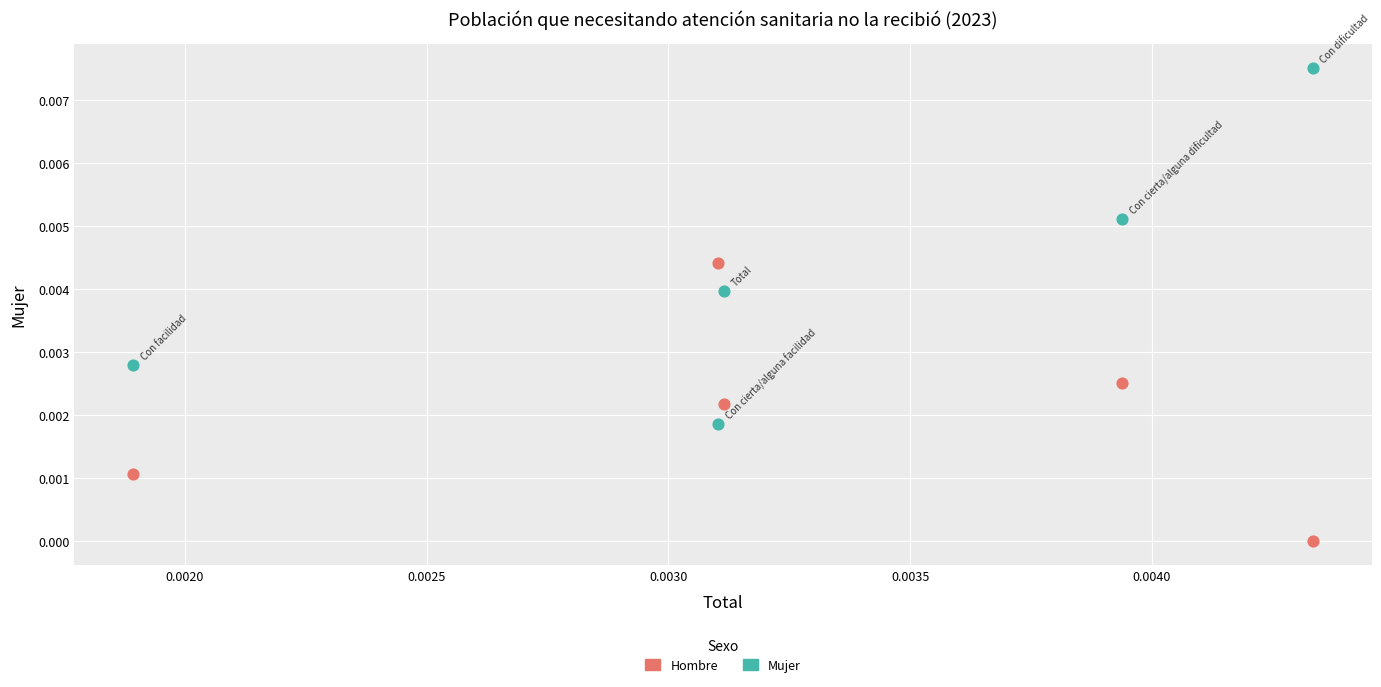

Which series has the widest spread of Y values?

Mujer